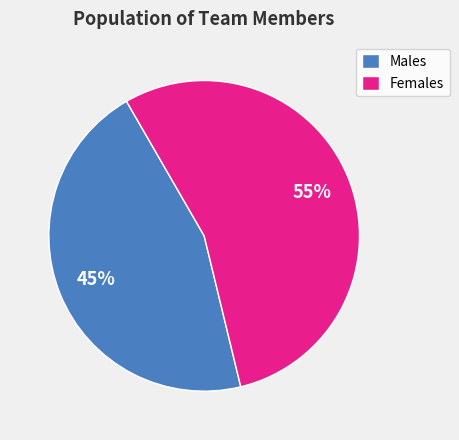

True or false: Males accounts for 34% of the total.

False